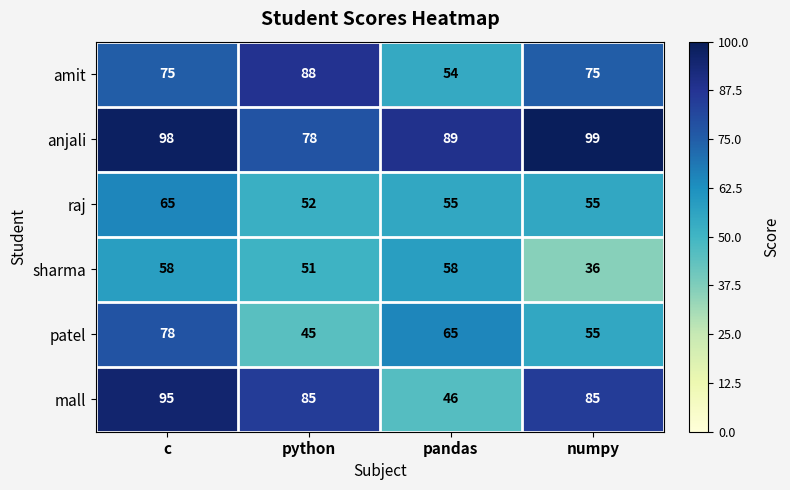

Rank the series at pandas from highest to lowest value.

anjali, patel, sharma, raj, amit, mall